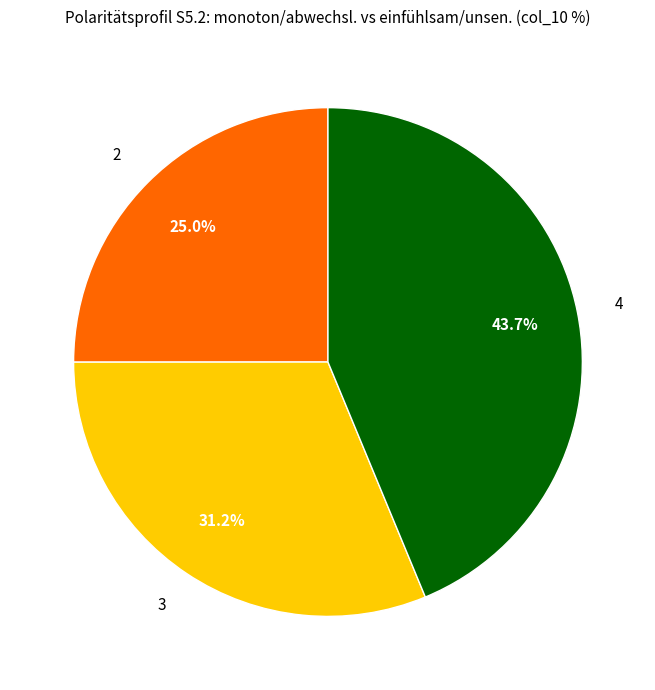

Combined, what portion of the pie is 3 and 4?

75.0%